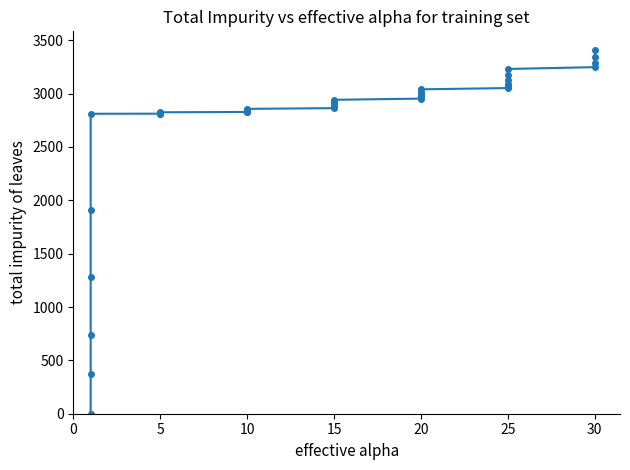

How many lines are shown in the chart?

1